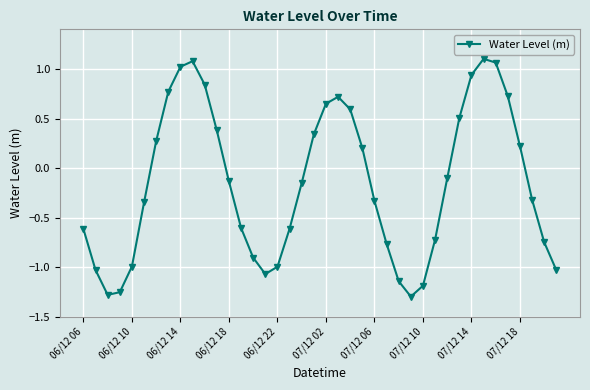

How many data points does each series have?

40